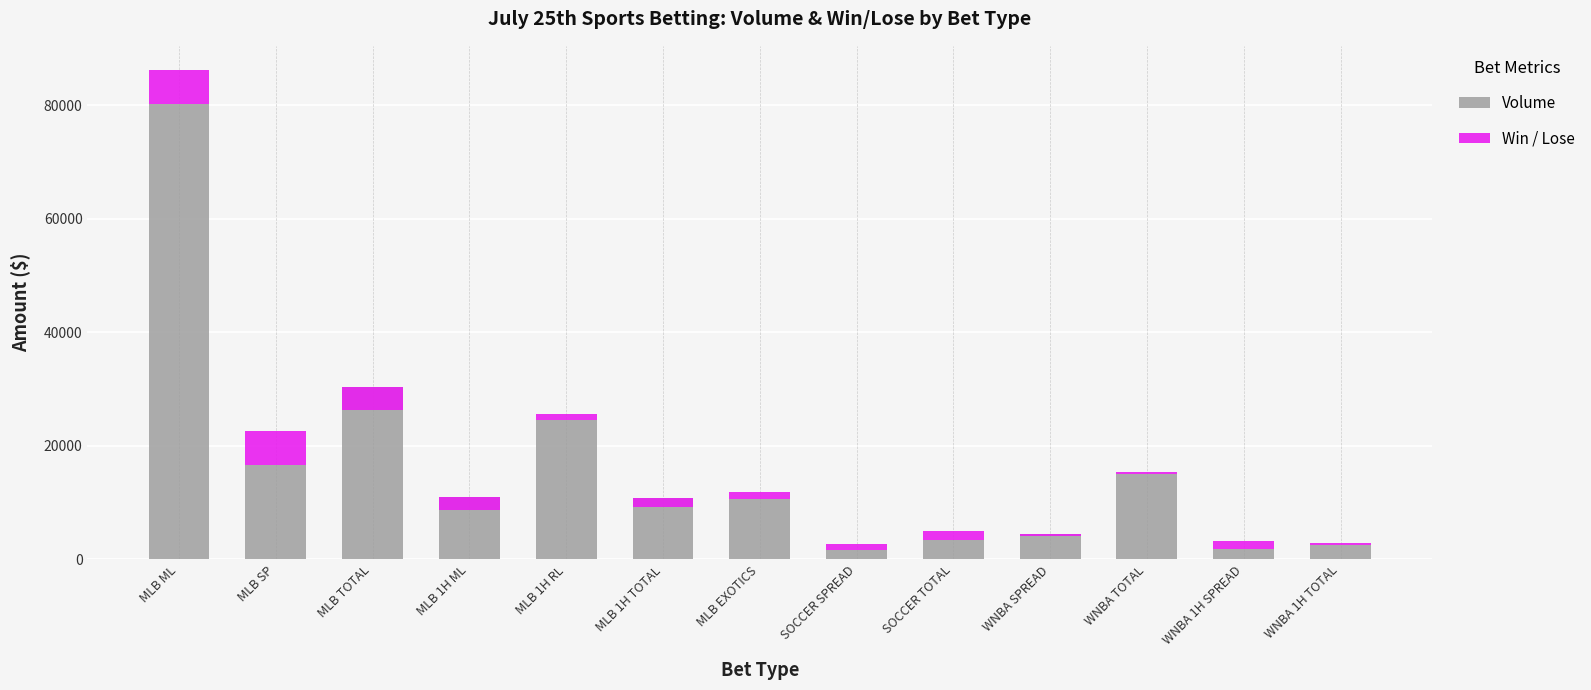

How many groups of bars are there?

13